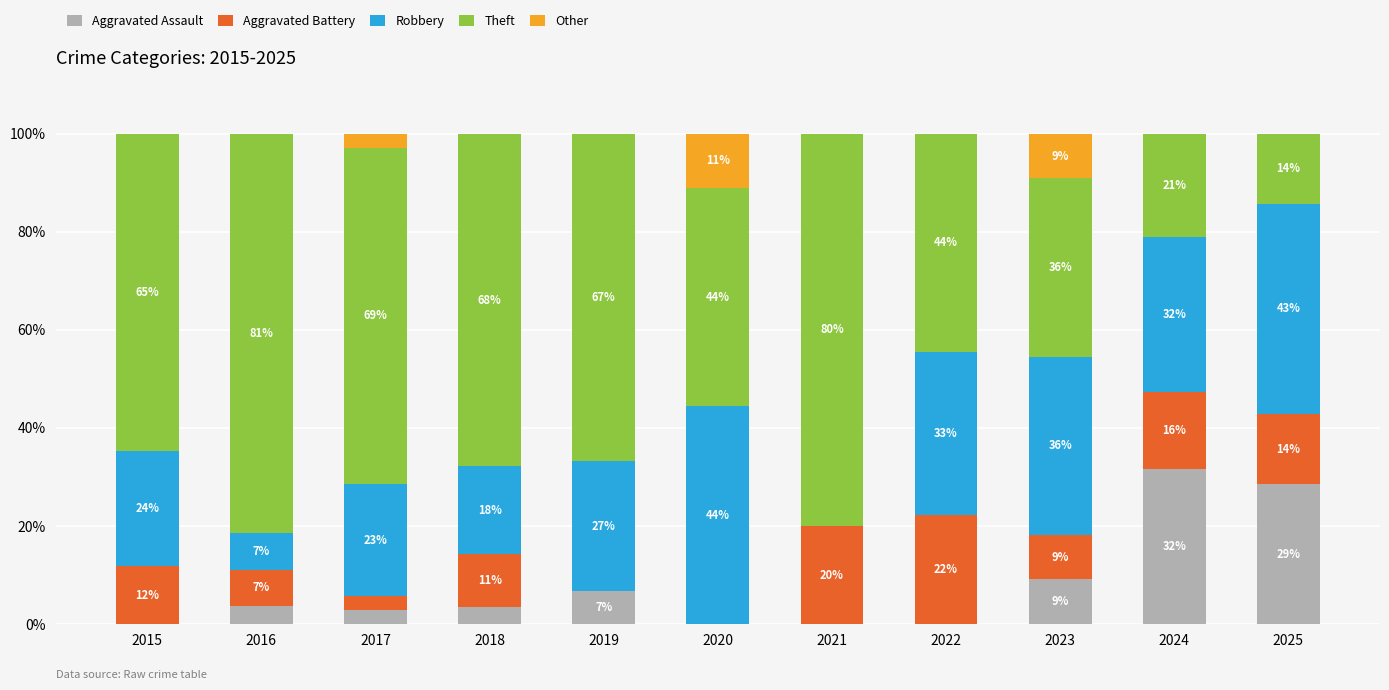

Are the bars grouped side by side (vs. stacked)?

No